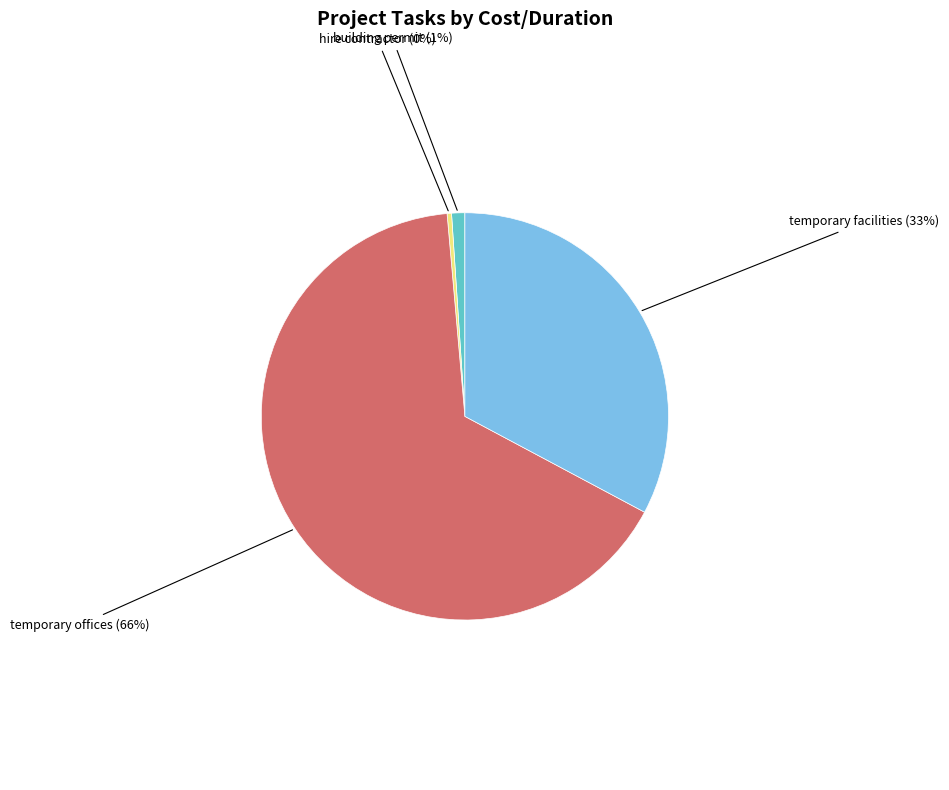

Is there any slice that represents more than half of the pie?

Yes